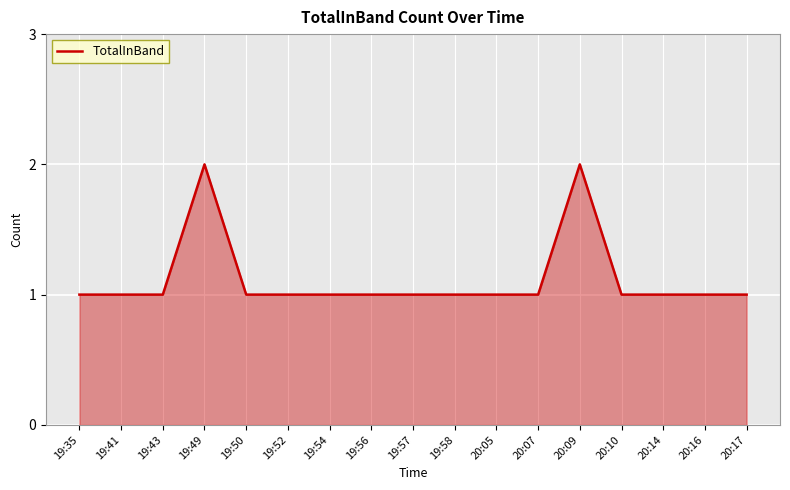

Reading left to right, transcribe all the data shown in this chart.

1	1	1	2	1	1	1	1	1	1	1	1	2	1	1	1	1